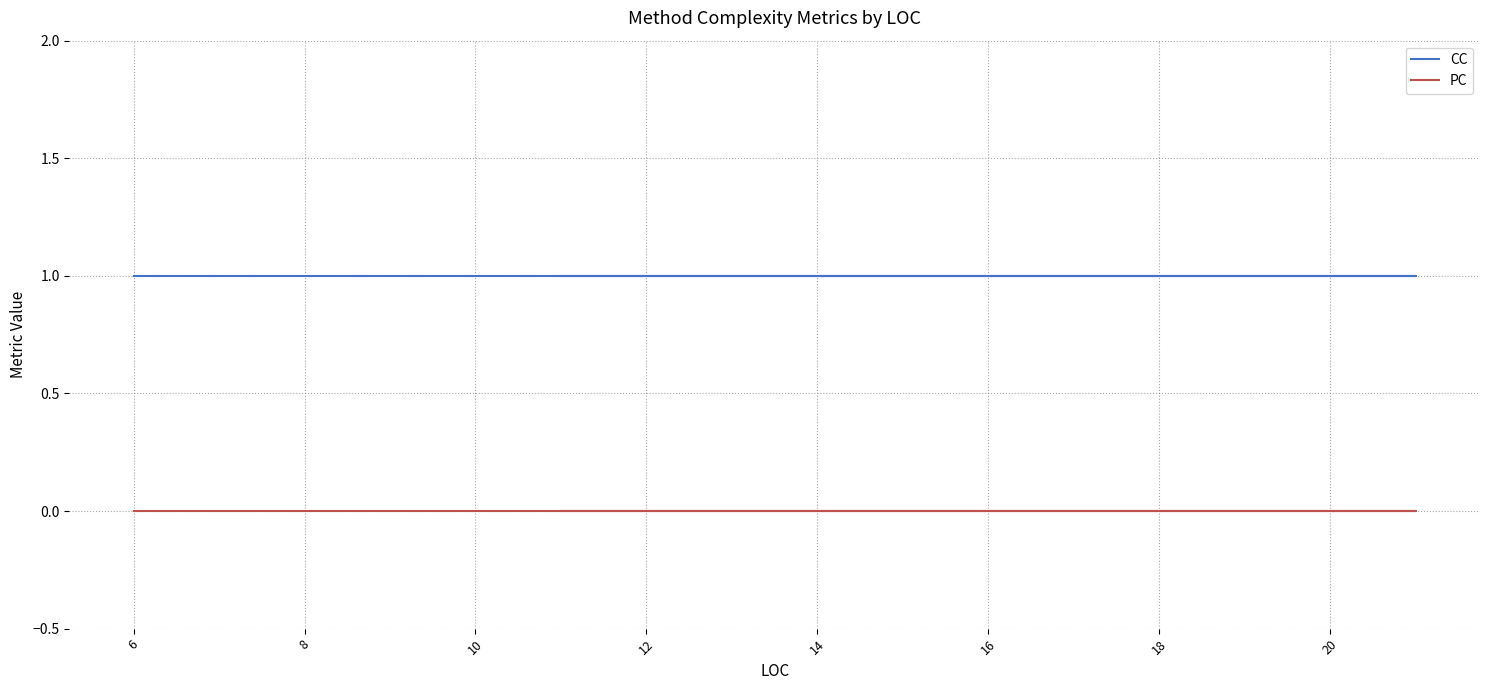

Reading right to left, transcribe all the data shown in this chart.

CC: 1	1	1	1	1
PC: 0	0	0	0	0